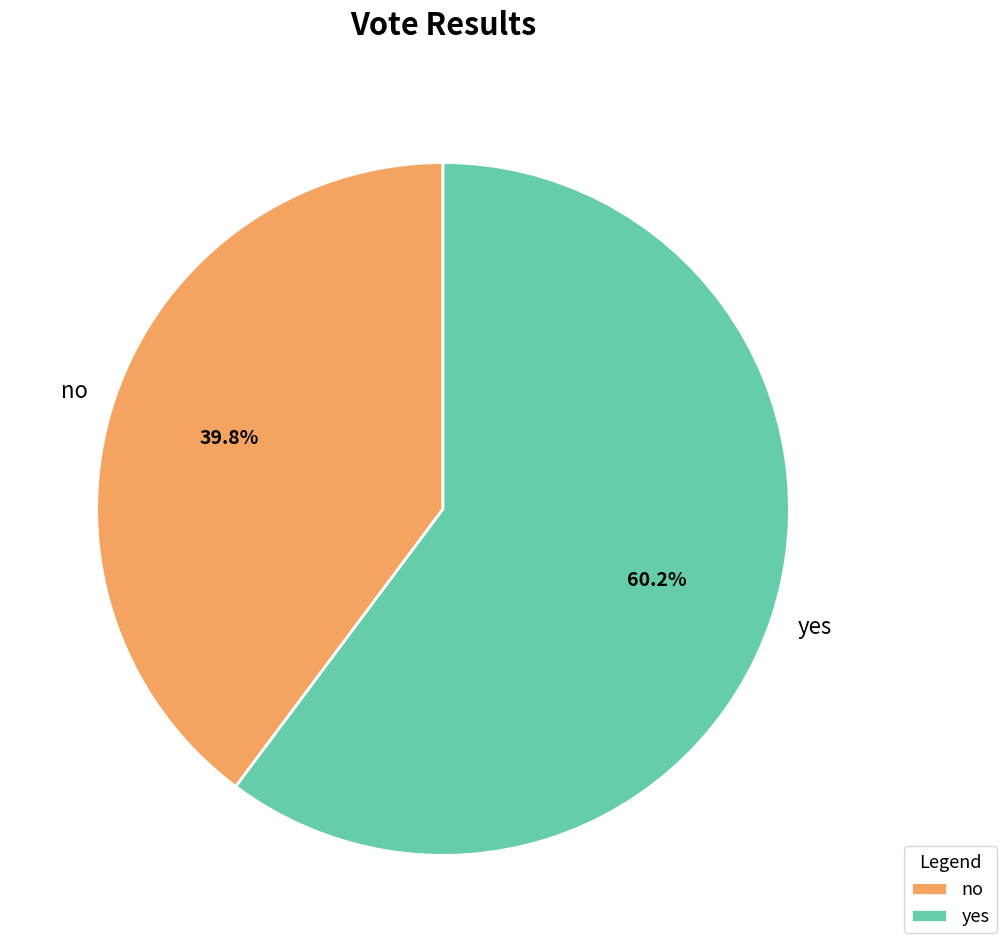

Is it true that yes is 53% of the pie?

False